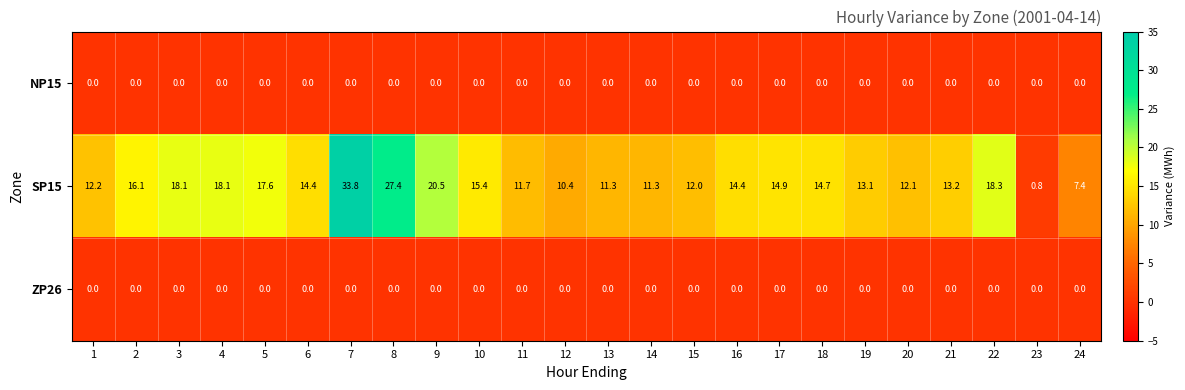

Is it true that SP15 equals 7.4 at 24?

True